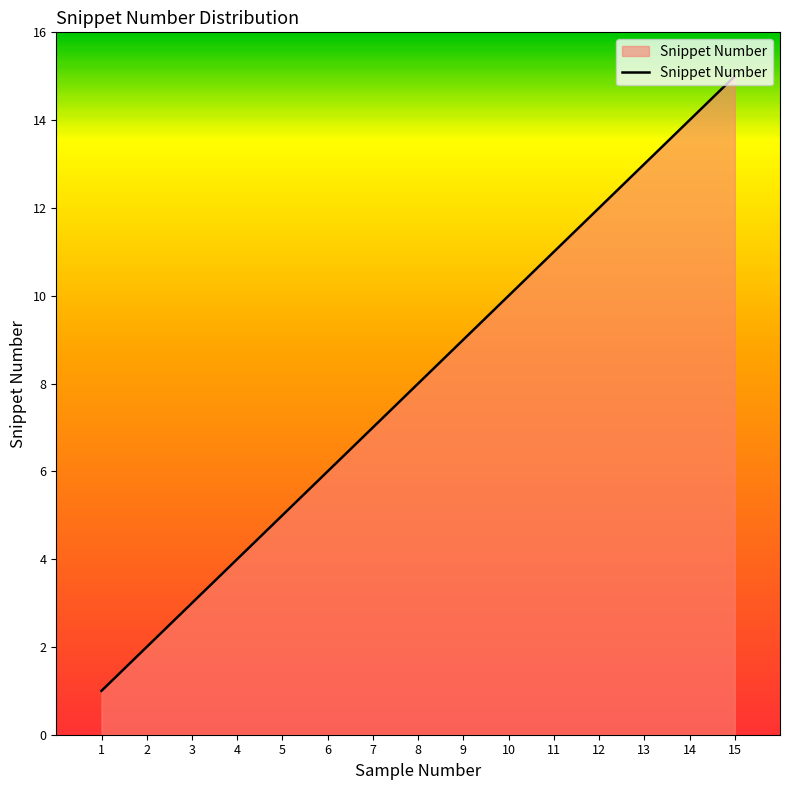

At which category does the chart reach its peak across all series?

15